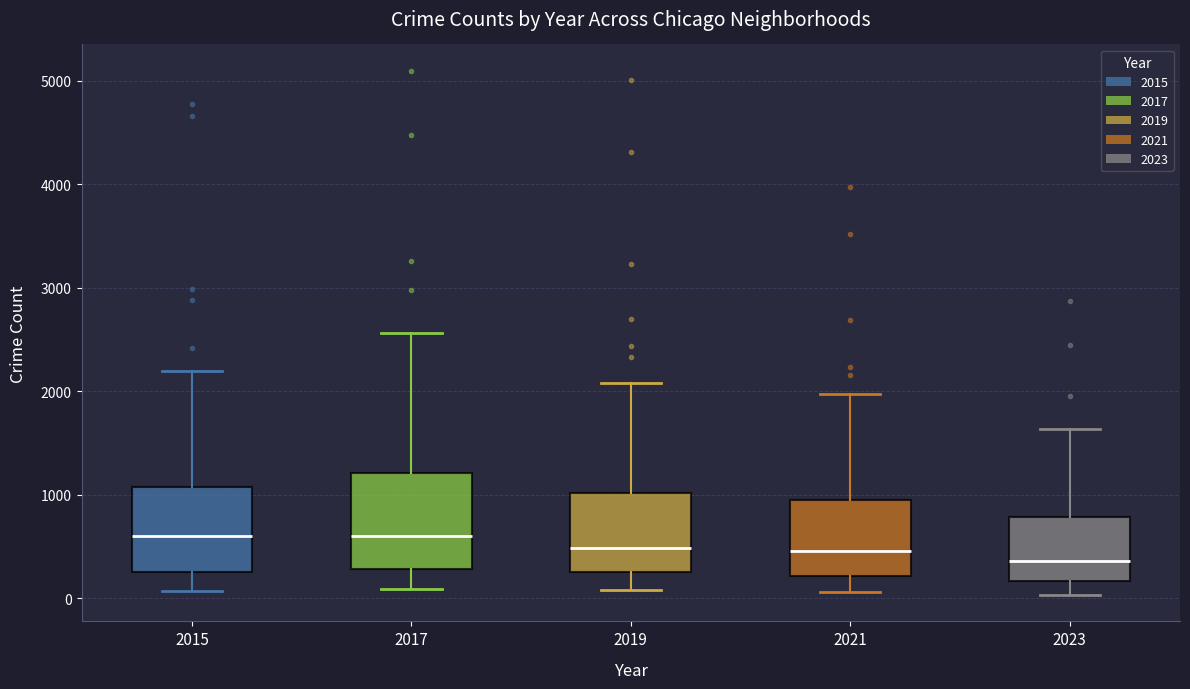

Comparing the boxes themselves (not the whiskers), which one is the tallest?

2017